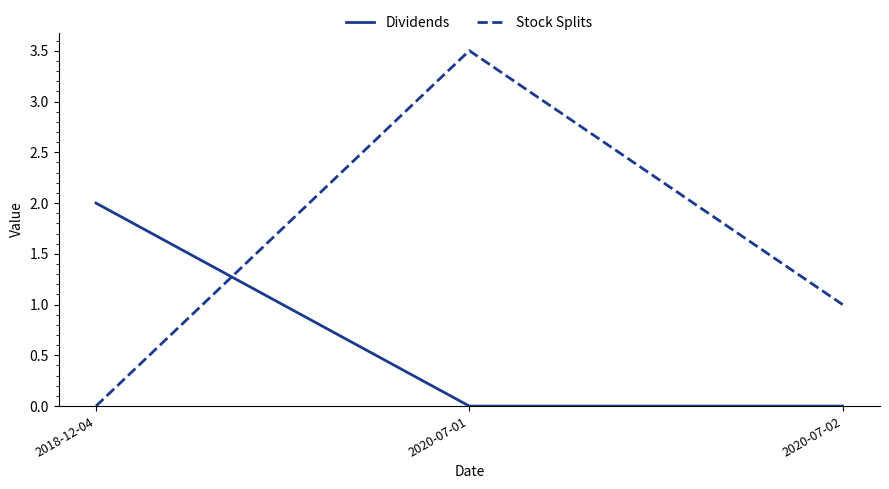

Reading right to left, transcribe all the data shown in this chart.

Dividends: 0.0	0.0	2.0
Stock Splits: 1.0	3.5	0.0